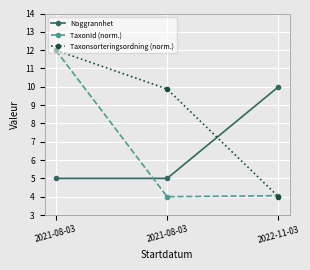

At 2021-08-03, list the series in order from largest to smallest.

TaxonId (norm.), Taxonsorteringsordning (norm.), Noggrannhet